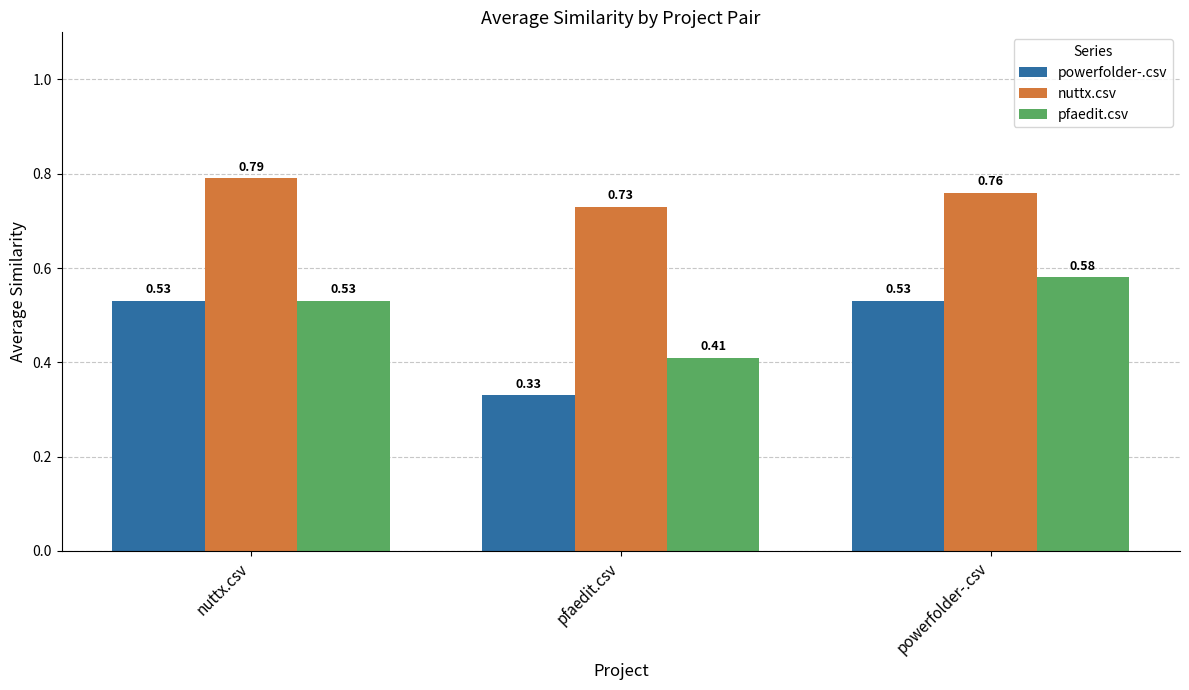

At which category is the sum across all series the highest?

powerfolder-.csv